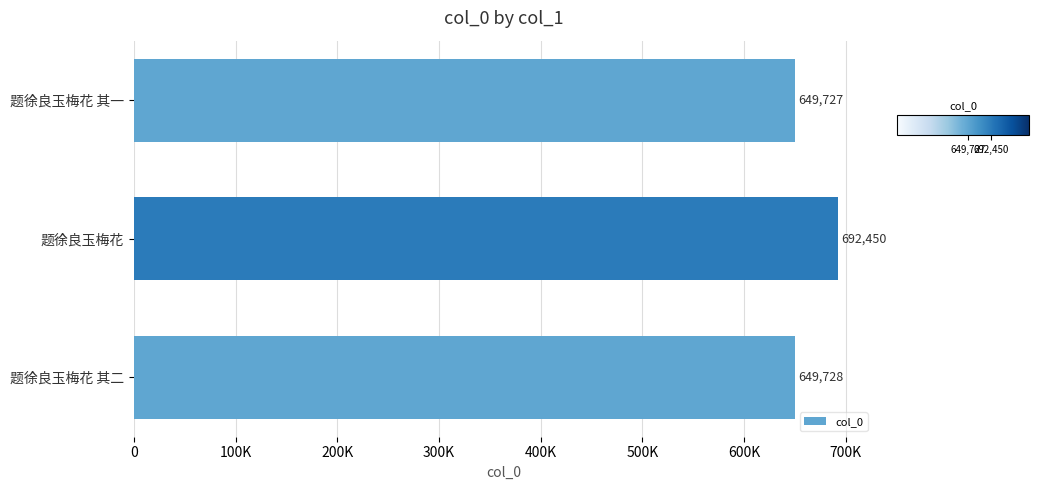

At which category does the chart reach its peak across all series?

题徐良玉梅花